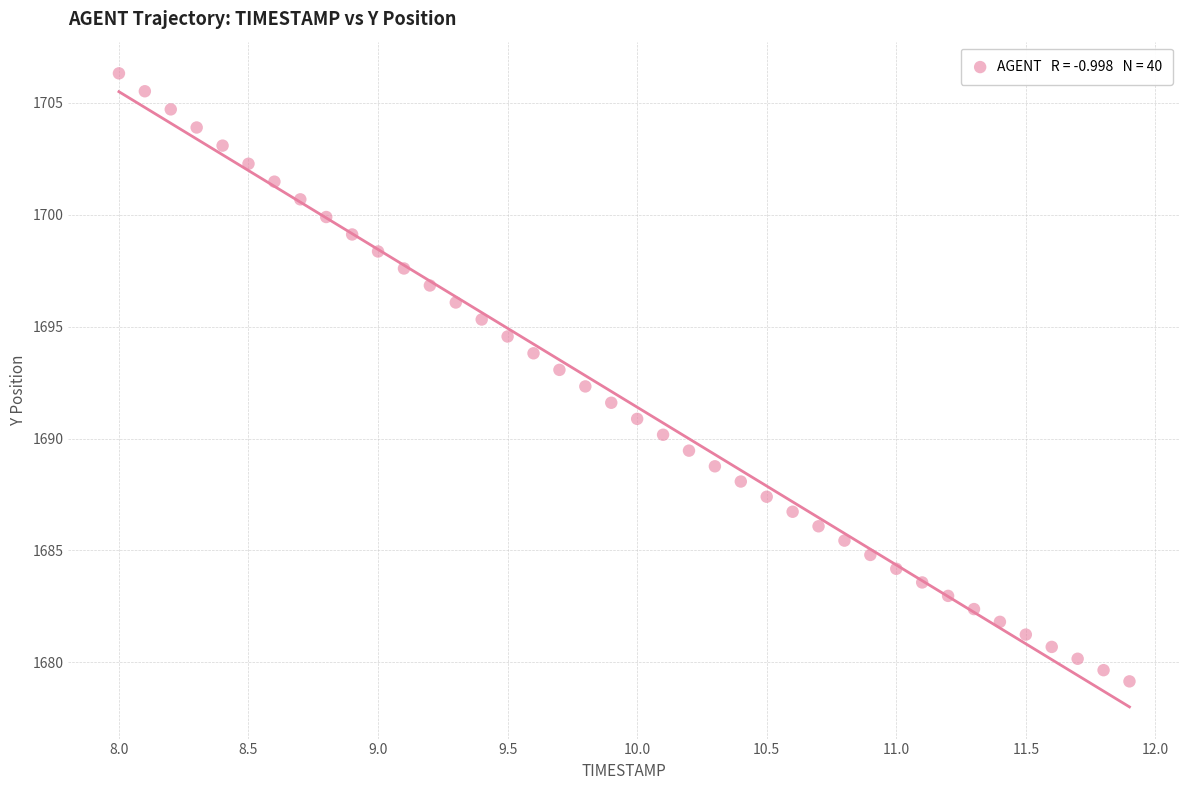

What is the range of Y values (max minus min)?

27.2